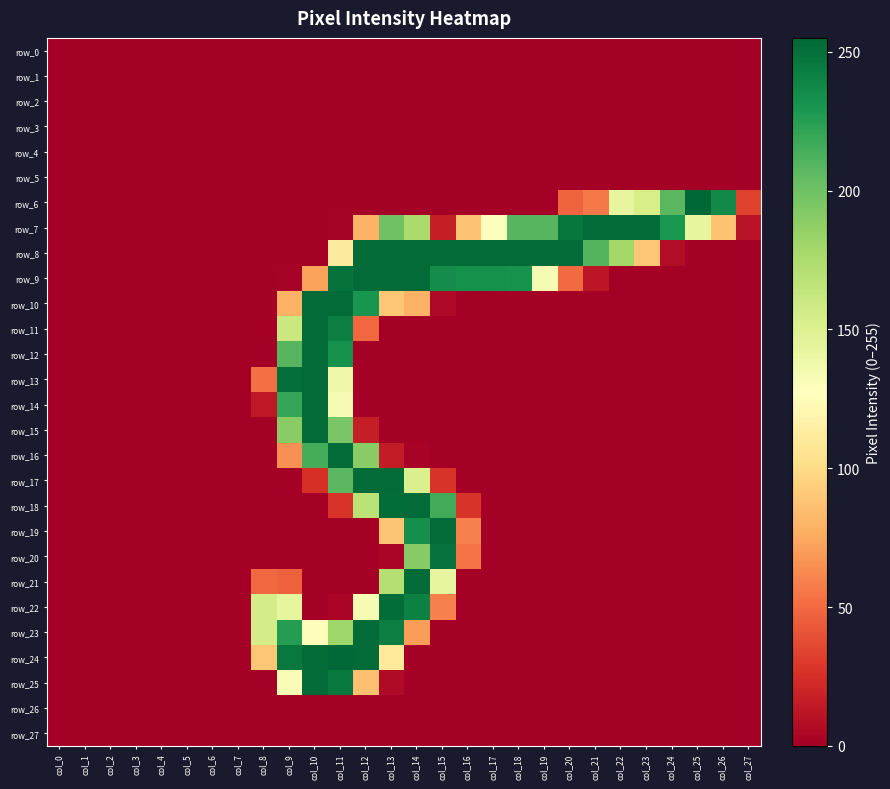

At which category is the sum across all series the highest?

col_11